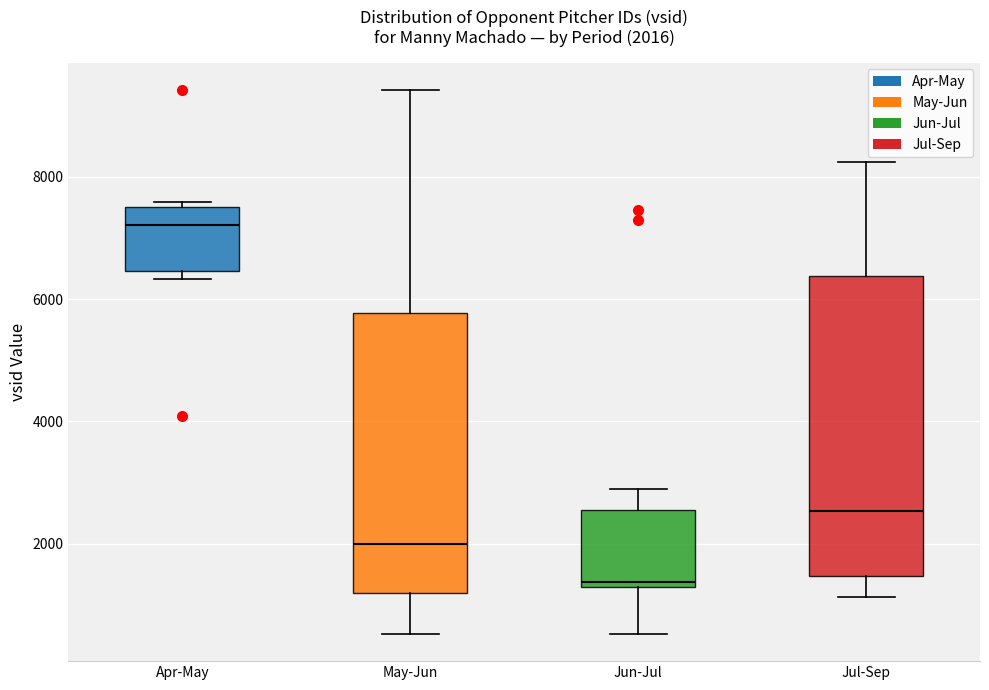

Which box has the highest median line?

Apr-May